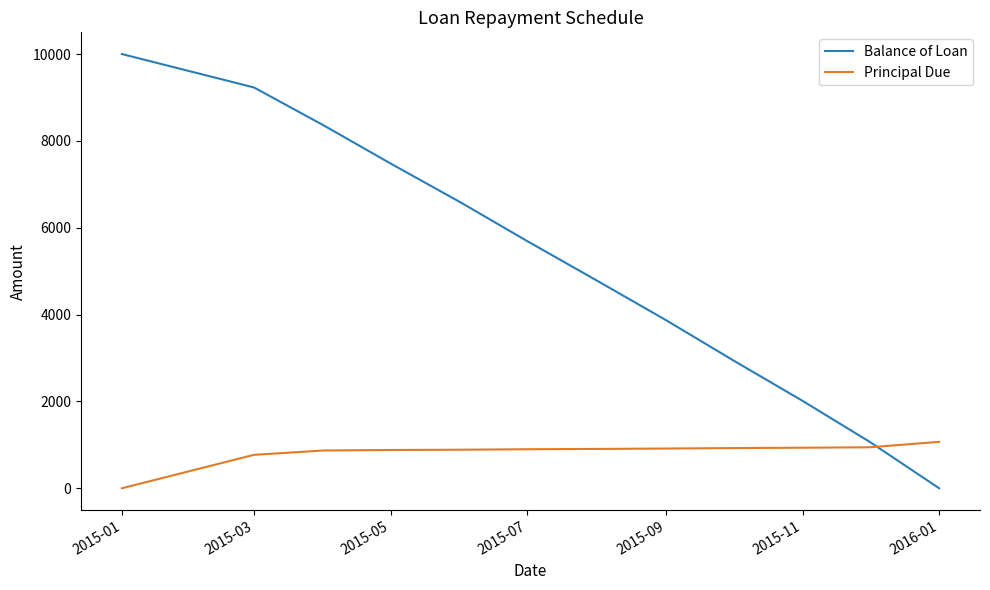

Which series has the largest total across all categories?

Balance of Loan